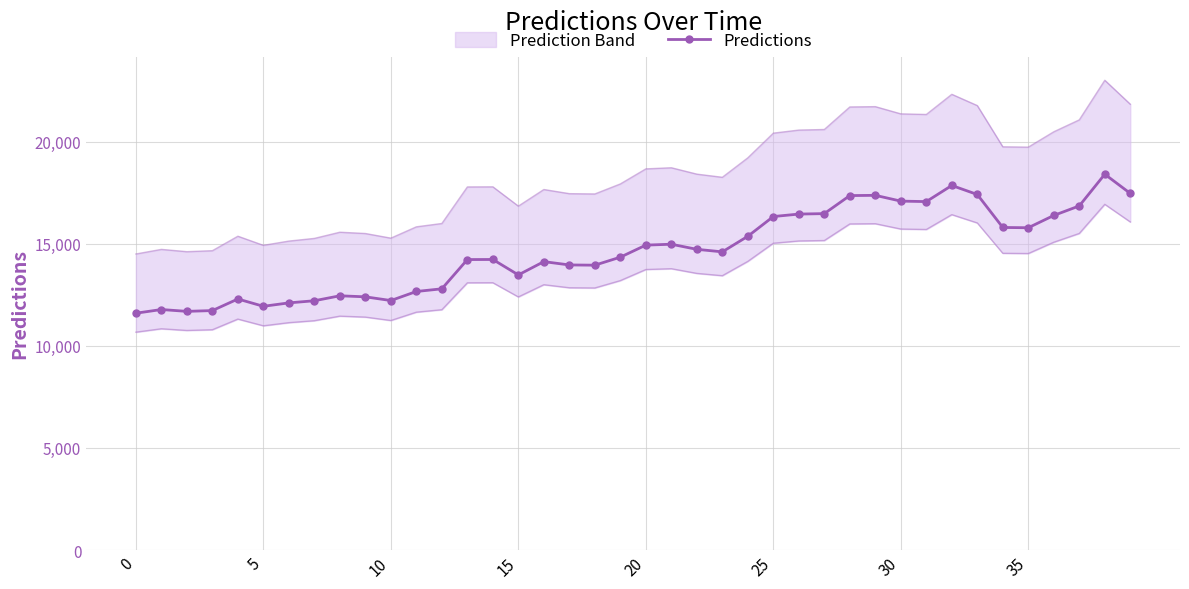

What is the average value?

14618.5